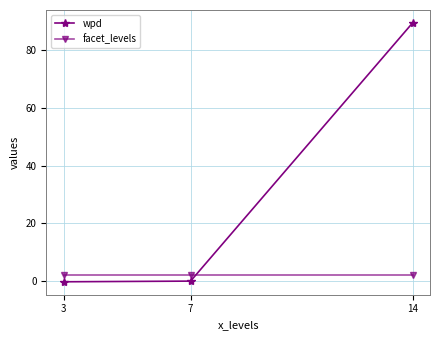

Is it true that wpd equals -0.3 at 3?

True